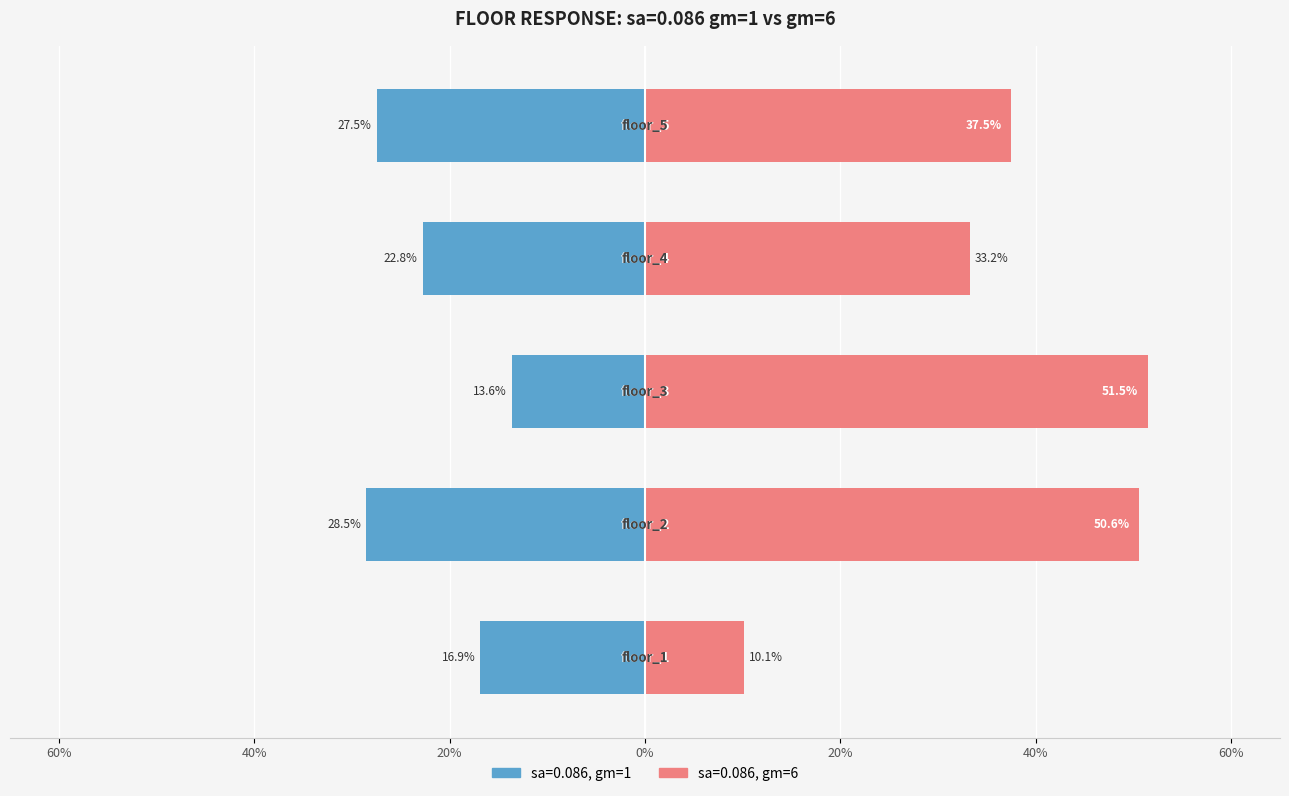

What is the difference between the sa=0.086 values at floor_1 and floor_2?

0.1